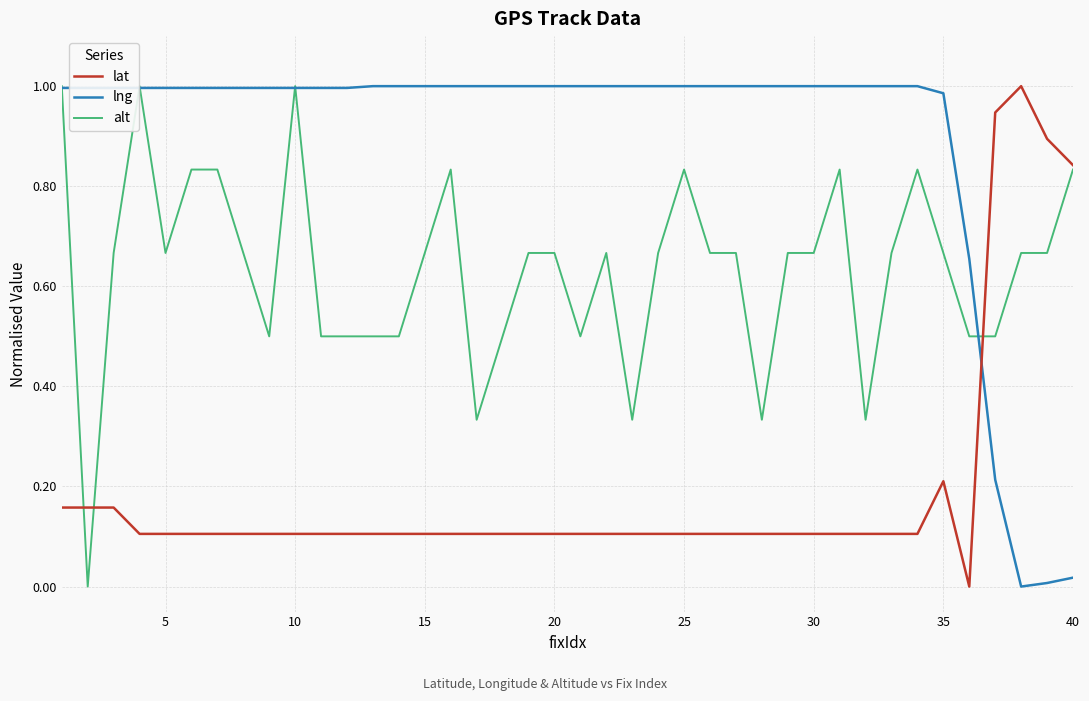

Rank the series by their average value, from lowest to highest.

lat, alt, lng